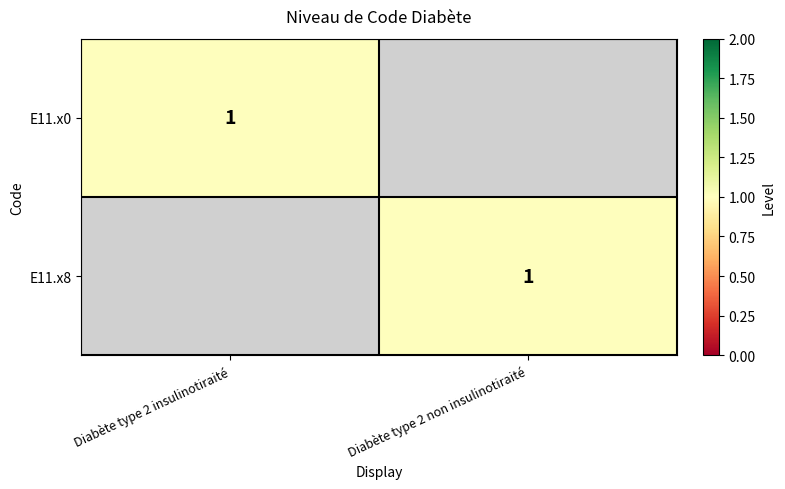

The E11.x0 series shows 0 at Diabète type 2 insulinotiraité. True or false?

False